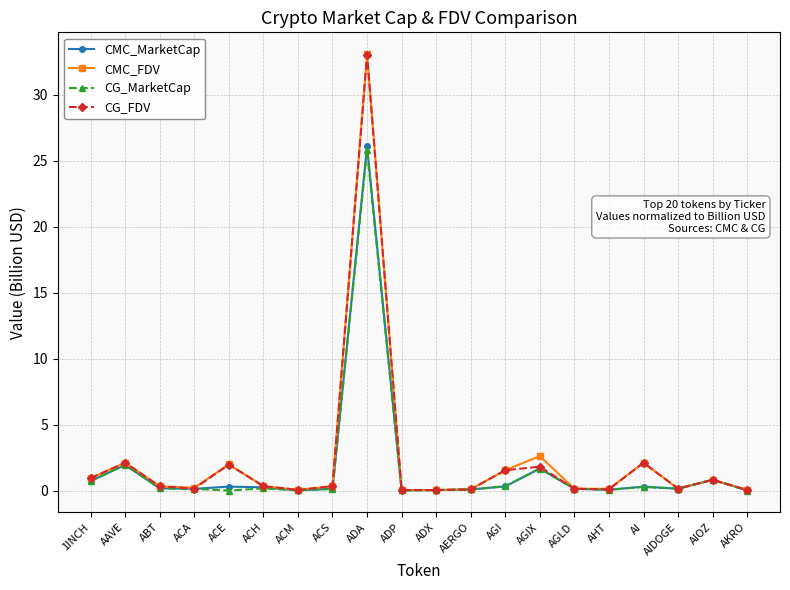

What is the highest value of the CMC_MarketCap series?

26.1